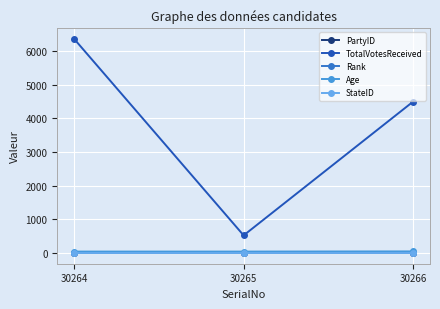

Is the value of Age at 30265 greater than the value of TotalVotesReceived at 30266?

No